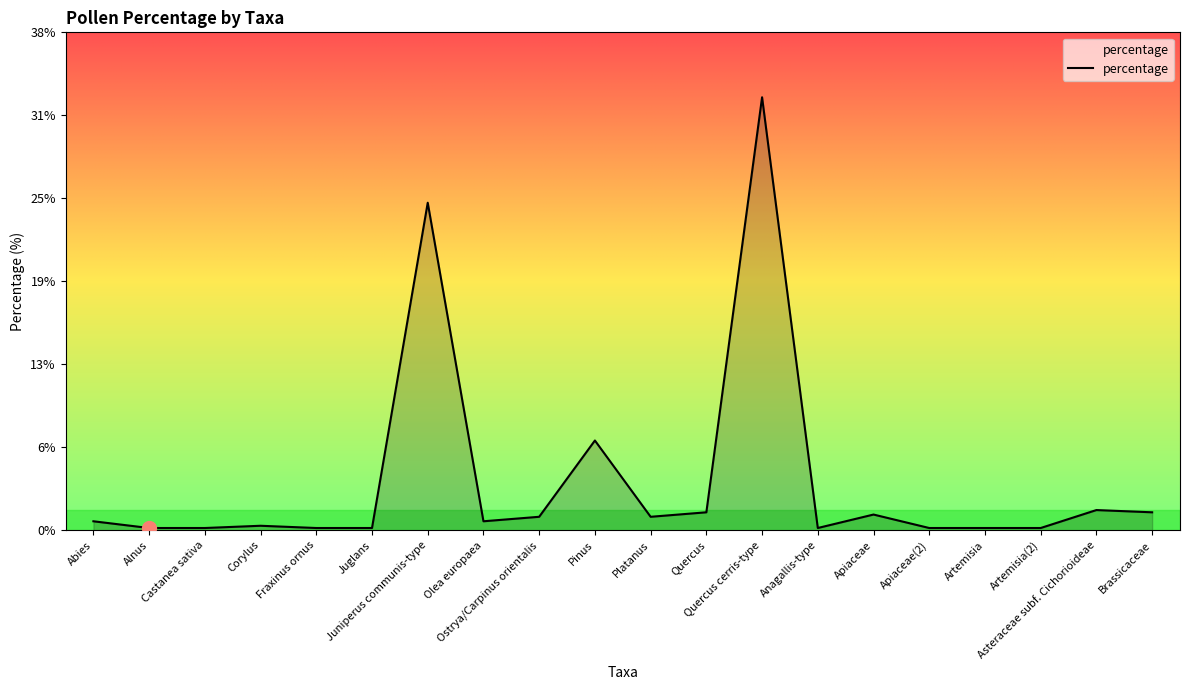

Rank the categories by value from lowest to highest.

Alnus, Castanea sativa, Fraxinus ornus, Juglans, Anagallis-type, Apiaceae(2), Artemisia, Artemisia(2), Corylus, Abies, Olea europaea, Ostrya/Carpinus orientalis, Platanus, Apiaceae, Quercus, Brassicaceae, Asteraceae subf. Cichorioideae, Pinus, Juniperus communis-type, Quercus cerris-type